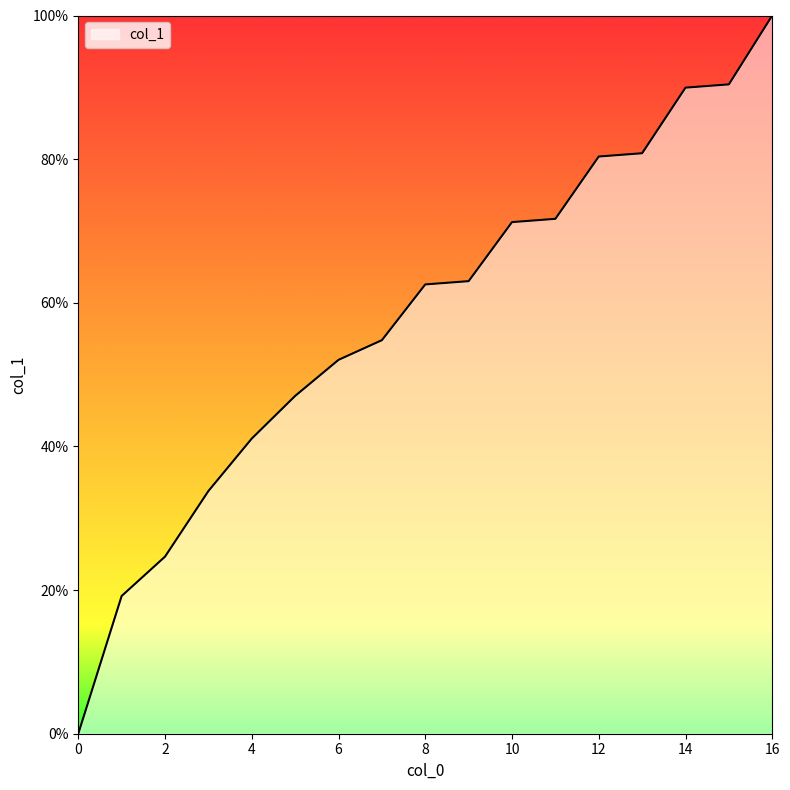

List the labels in order of value, largest first.

16, 15, 14, 13, 12, 11, 10, 9, 8, 7, 6, 5, 4, 3, 2, 1, 0